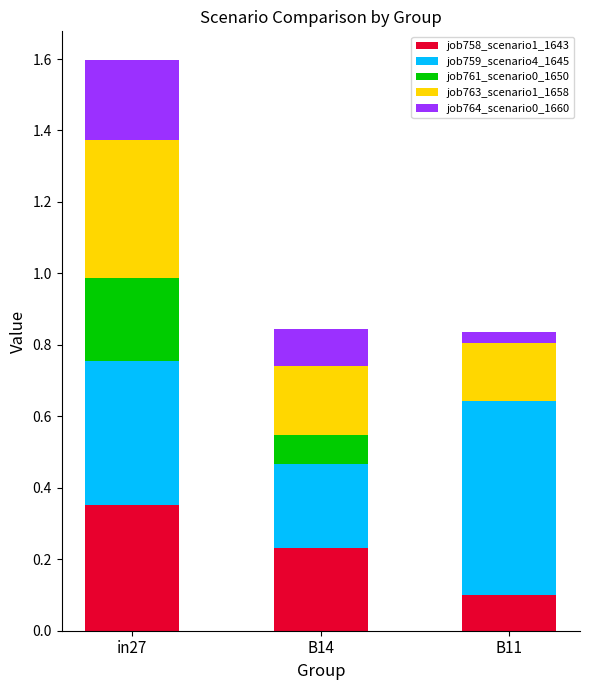

Count the number of data series in this chart.

5